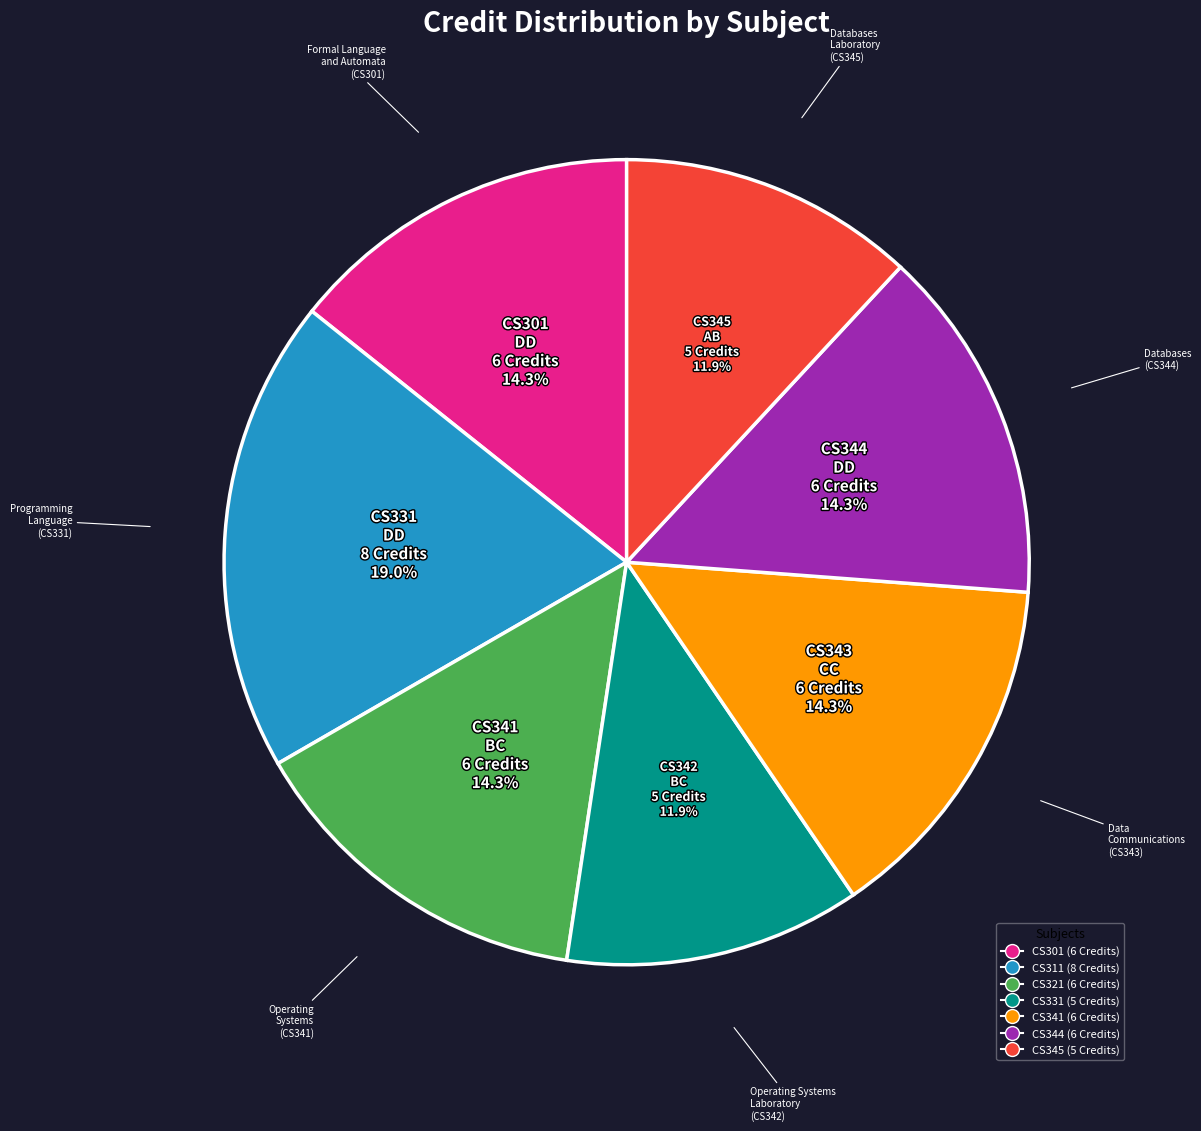

Is there a majority slice in this chart?

No